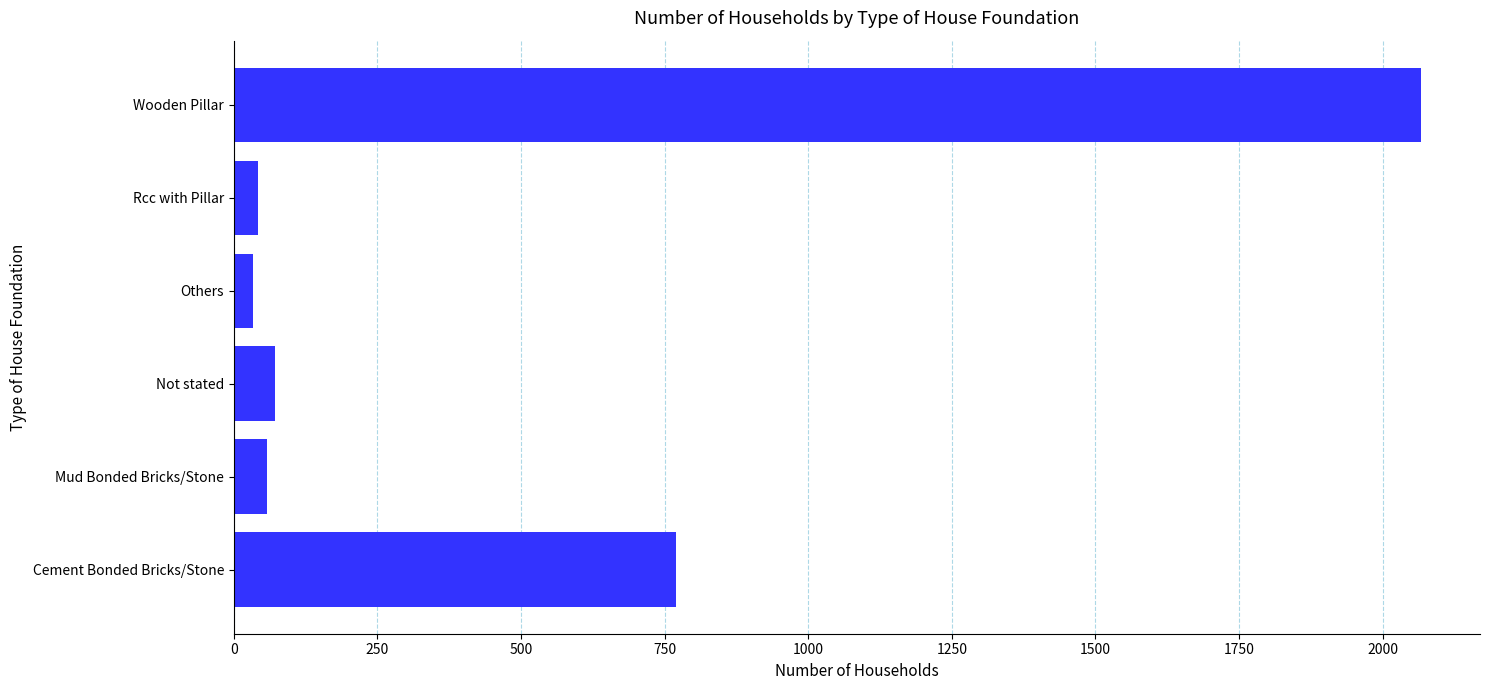

What is the sum of all values?

3042